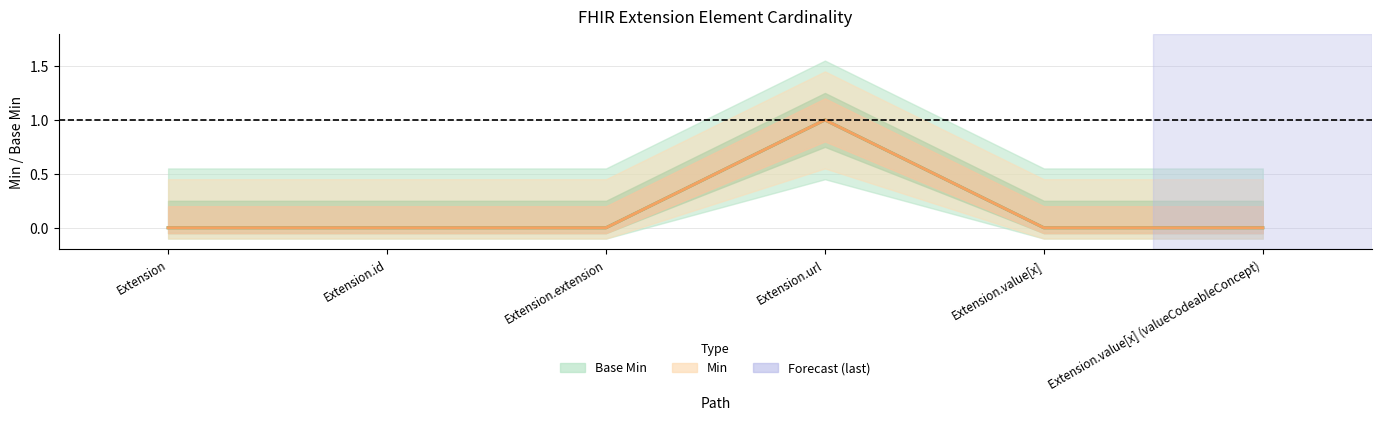

At which category does the chart reach its minimum across all series?

Extension